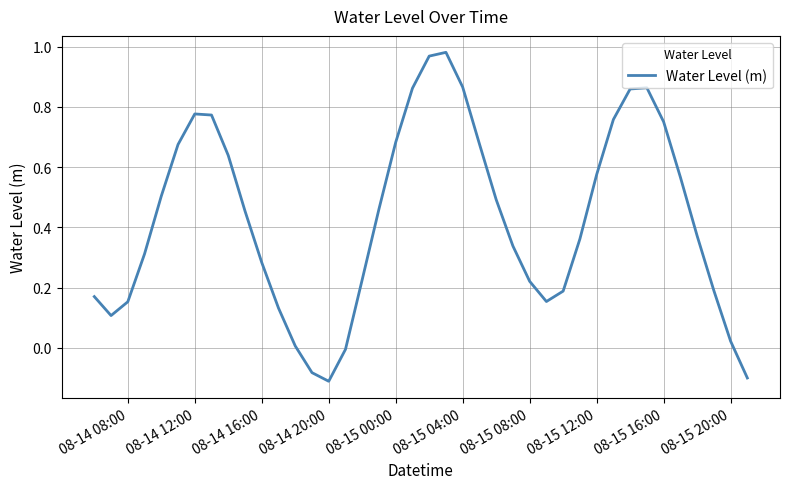

What is the difference between the maximum and minimum values?

1.1